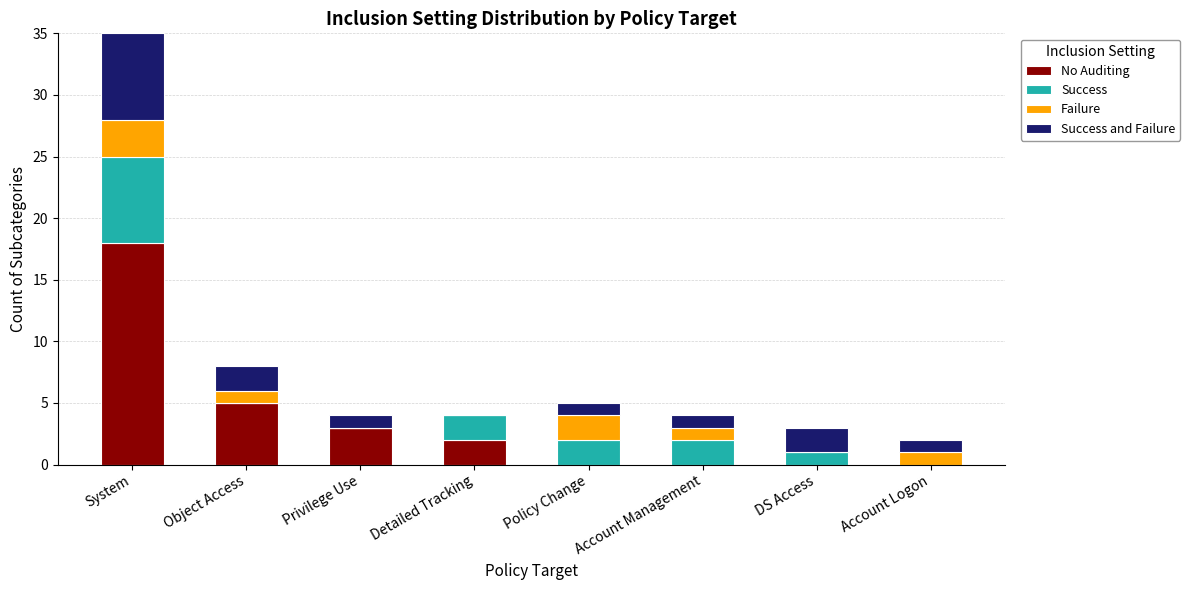

At which category is the sum across all series the highest?

System